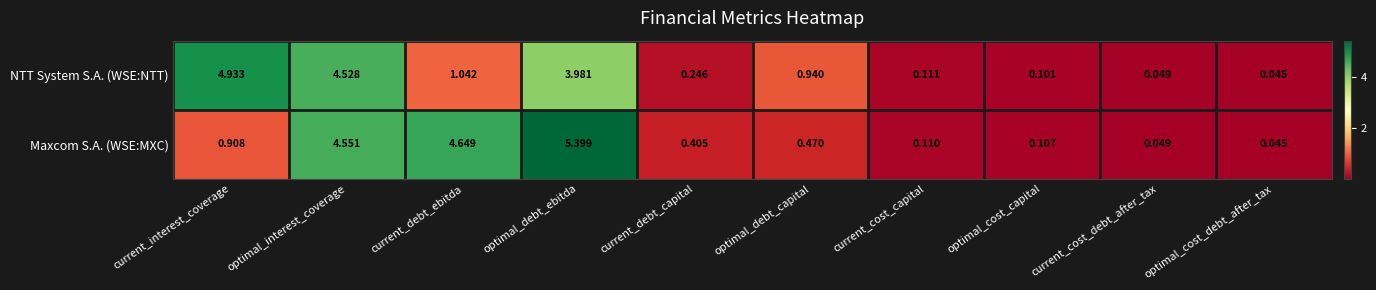

Between current_interest_coverage and optimal_debt_ebitda, which series saw the biggest shift?

Maxcom S.A. (WSE:MXC)